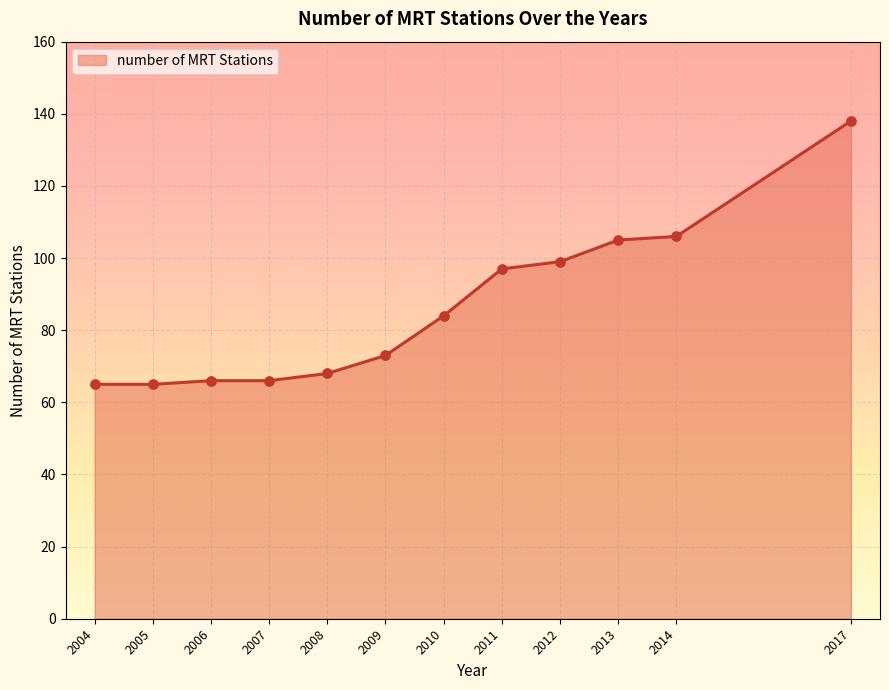

Between 2008 and 2014, which is larger?

2014